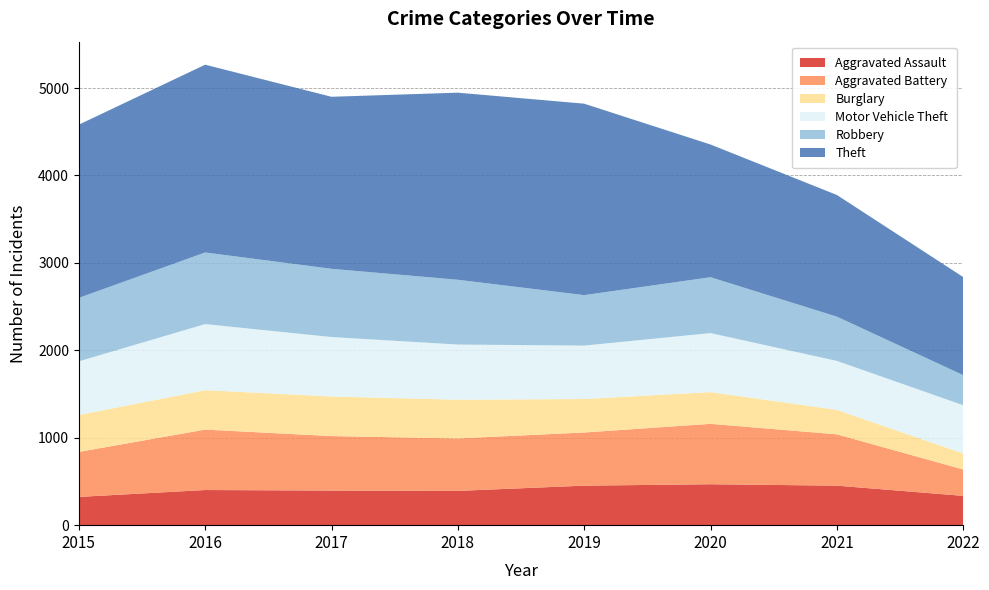

Reading left to right, extract all data points from this chart.

Aggravated Assault: 323	402	396	392	452	468	452	335
Aggravated Battery: 515	691	623	600	608	691	587	302
Burglary: 422	451	453	443	383	363	280	183
Motor Vehicle Theft: 614	756	680	631	611	675	560	552
Robbery: 726	819	780	741	577	639	506	344
Theft: 1981	2148	1968	2140	2190	1518	1392	1122